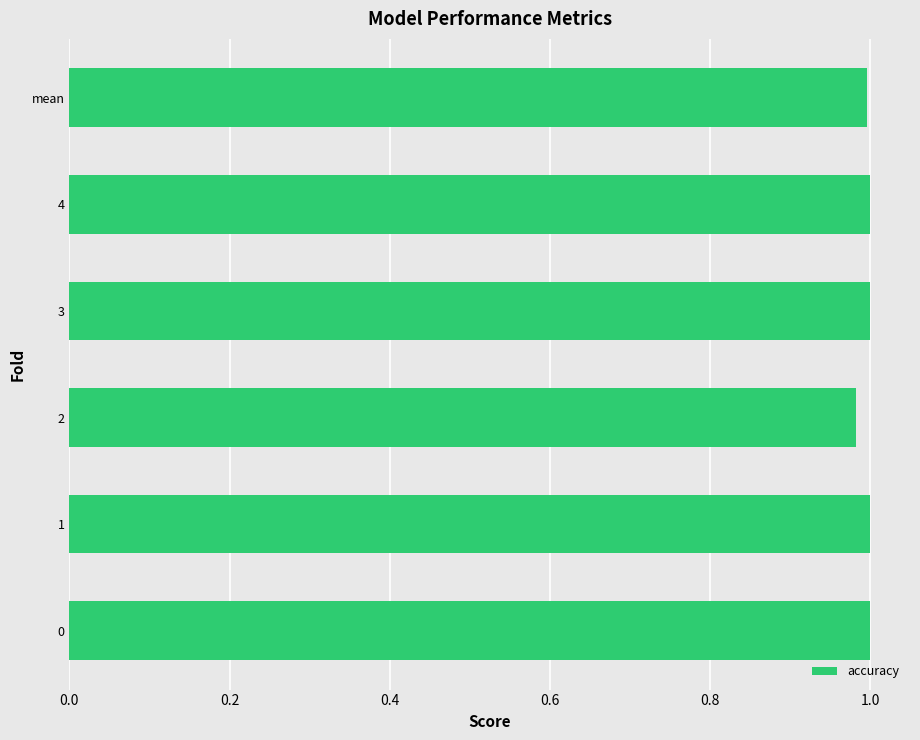

The value at mean is 0.5. True or false?

False